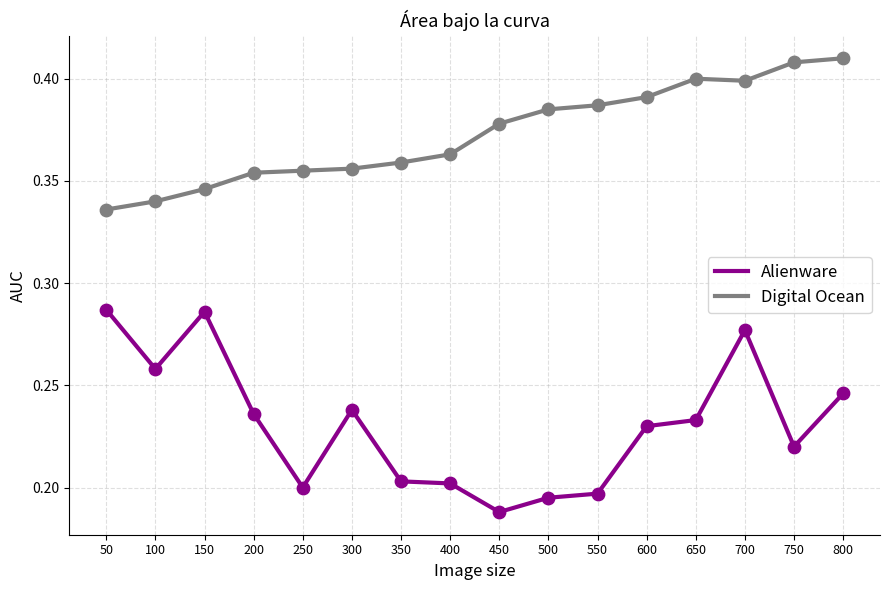

Which series has the largest range (max minus min)?

Alienware